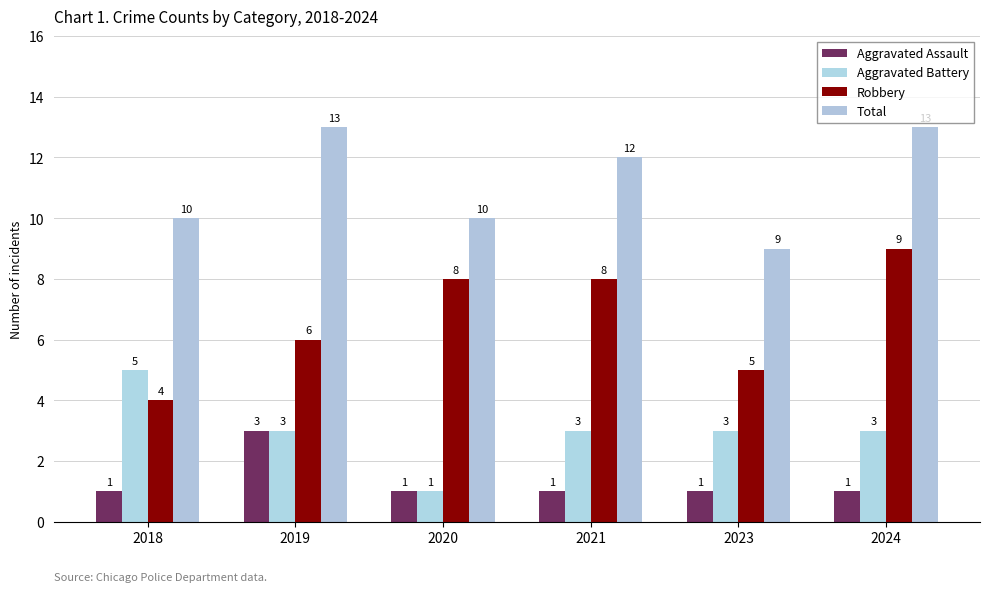

Which series has the largest total across all categories?

Total